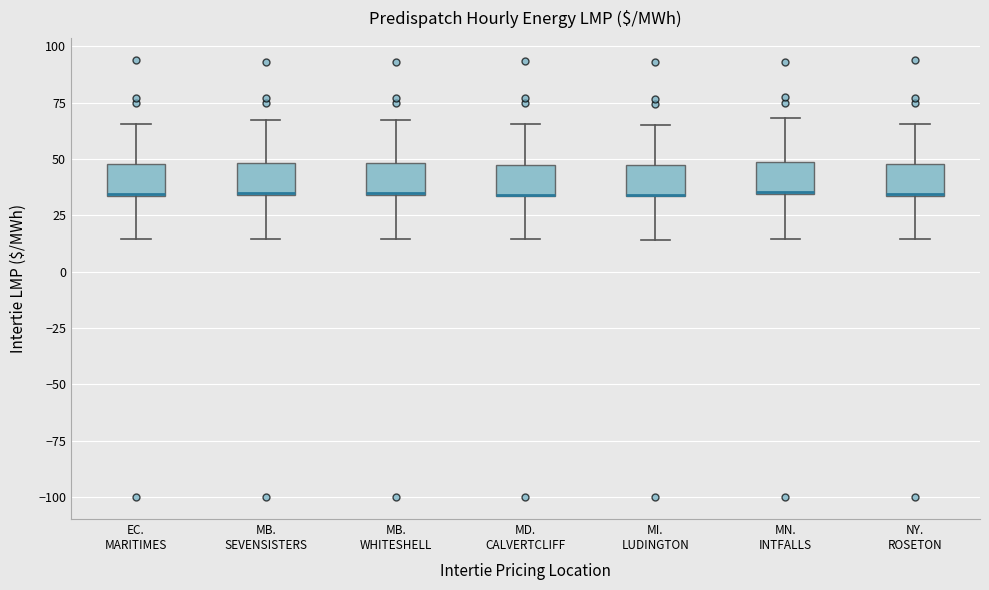

Reading left to right, transcribe this box plot: for each box, give where its median line is, the range the box spans, and where its two whiskers end, as read against the y-axis. The values are not printed on the chart, so give them approximately, as read against the axis.

EC. MARITIMES: median 35 (drawn on the box's lower edge), box 35 to 50, whiskers 15 to 65
MB. SEVENSISTERS: median 35 (drawn on the box's lower edge), box 35 to 50, whiskers 15 to 65
MB. WHITESHELL: median 35 (drawn on the box's lower edge), box 35 to 50, whiskers 15 to 65
MD. CALVERTCLIFF: median 35 (drawn on the box's lower edge), box 35 to 50, whiskers 15 to 65
MI. LUDINGTON: median 35 (drawn on the box's lower edge), box 35 to 45, whiskers 15 to 65
MN. INTFALLS: median 35, box 35 to 50, whiskers 15 to 70
NY. ROSETON: median 35 (drawn on the box's lower edge), box 35 to 50, whiskers 15 to 65